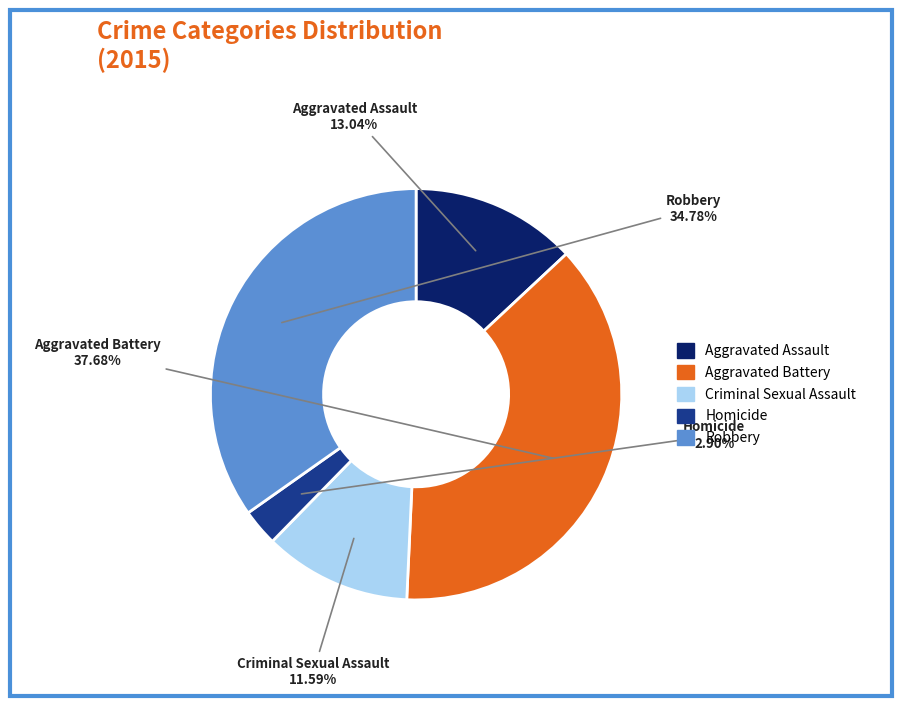

Is there any slice that represents more than half of the pie?

No